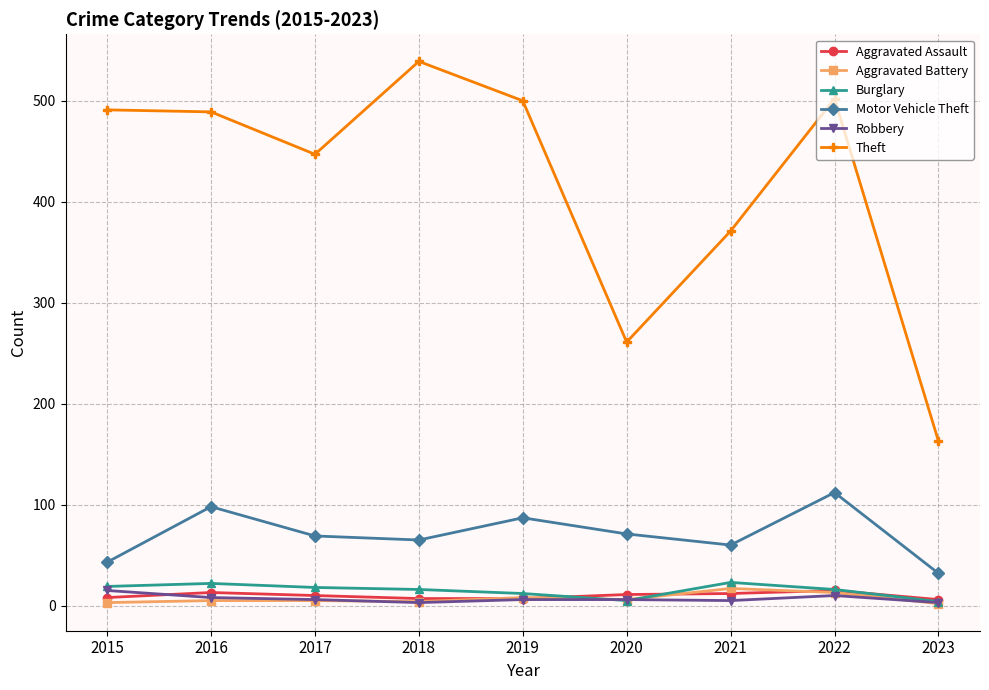

How many values in the Theft series are below 489?

4